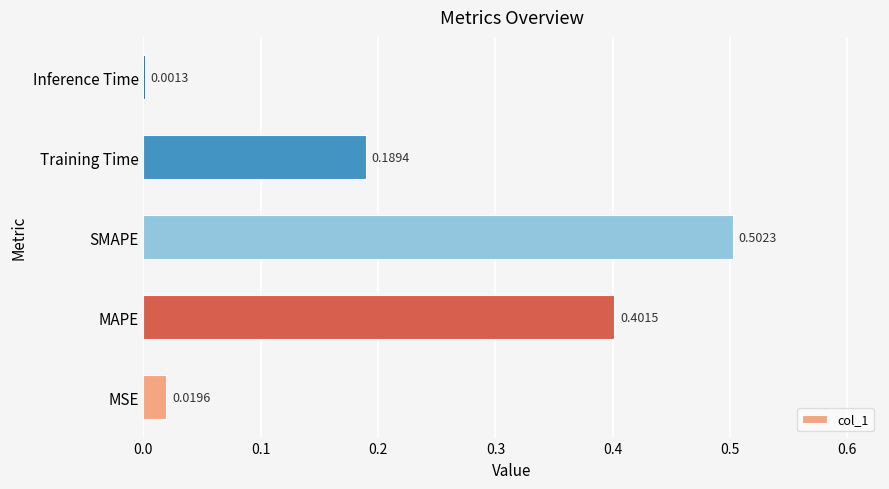

What is the sum of all values?

1.1